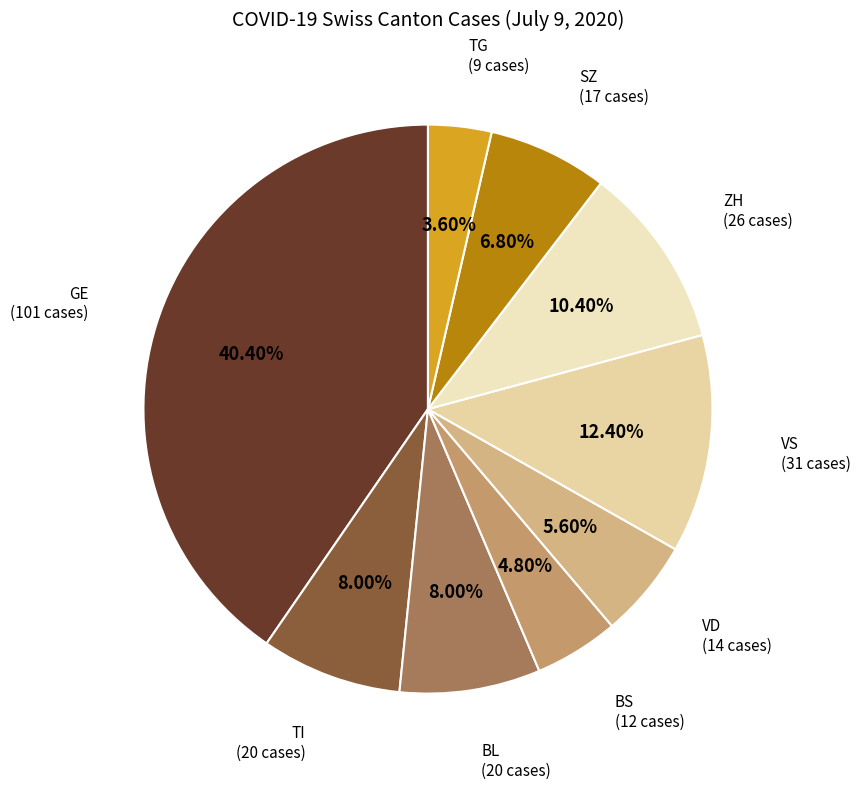

Do GE and BL together represent more than half of the pie?

No